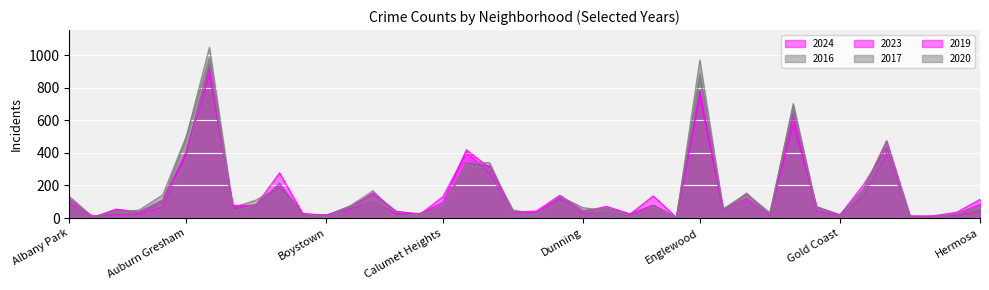

Which series has the widest spread of values?

2016